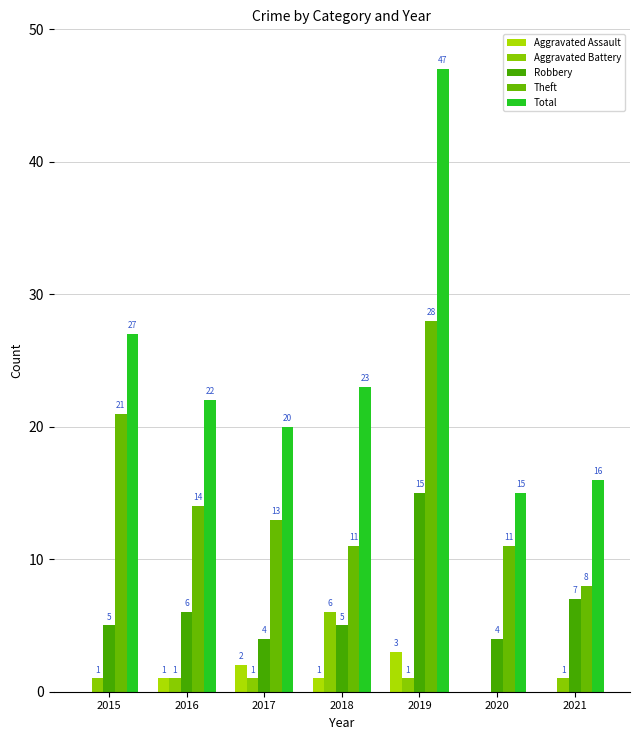

The Robbery series shows 5 at 2015. True or false?

True